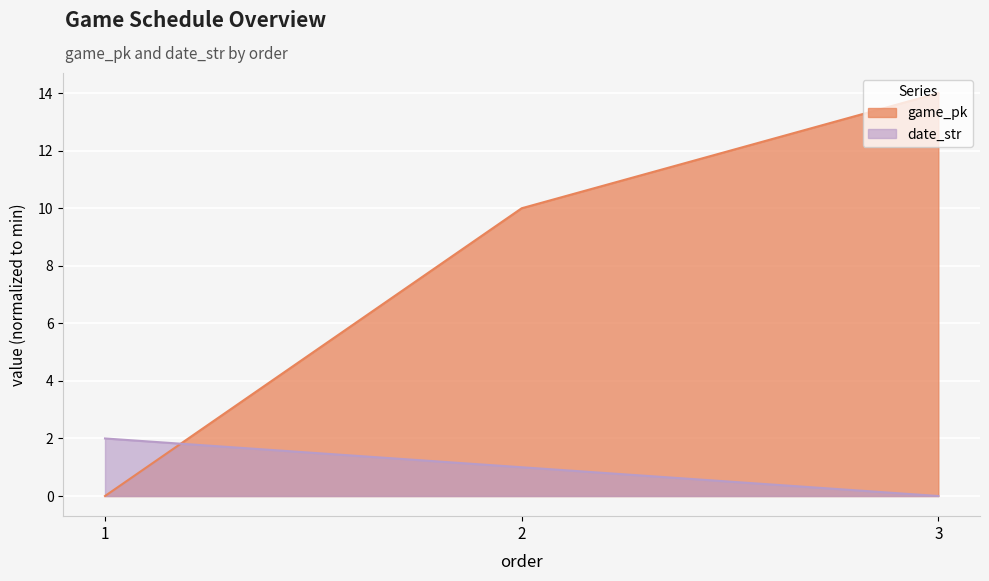

How many positive values does the game_pk series have?

2